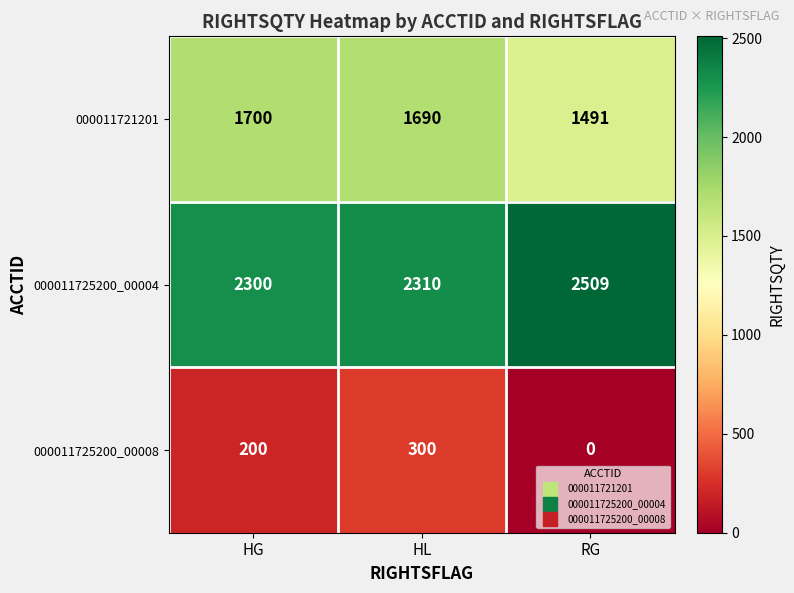

Reading left to right, extract all data points from this chart.

000011721201: HG=1700	HL=1690	RG=1491
000011725200_00004: HG=2300	HL=2310	RG=2509
000011725200_00008: HG=200	HL=300	RG=0